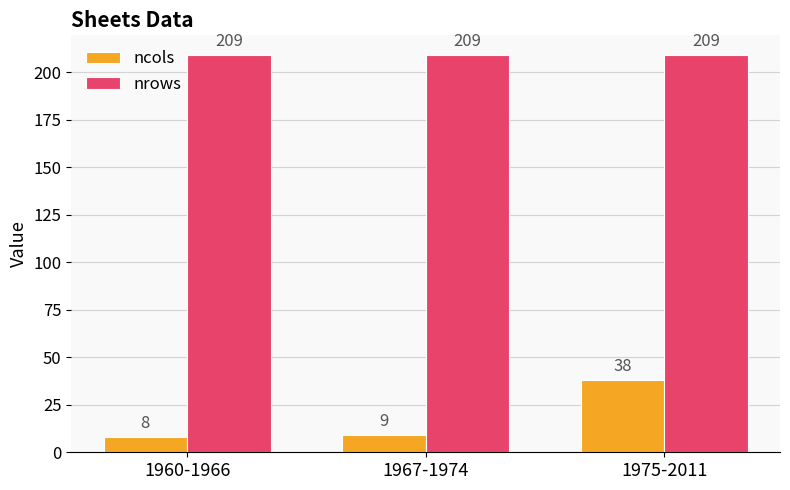

Is it true that ncols equals 9 at 1967-1974?

True